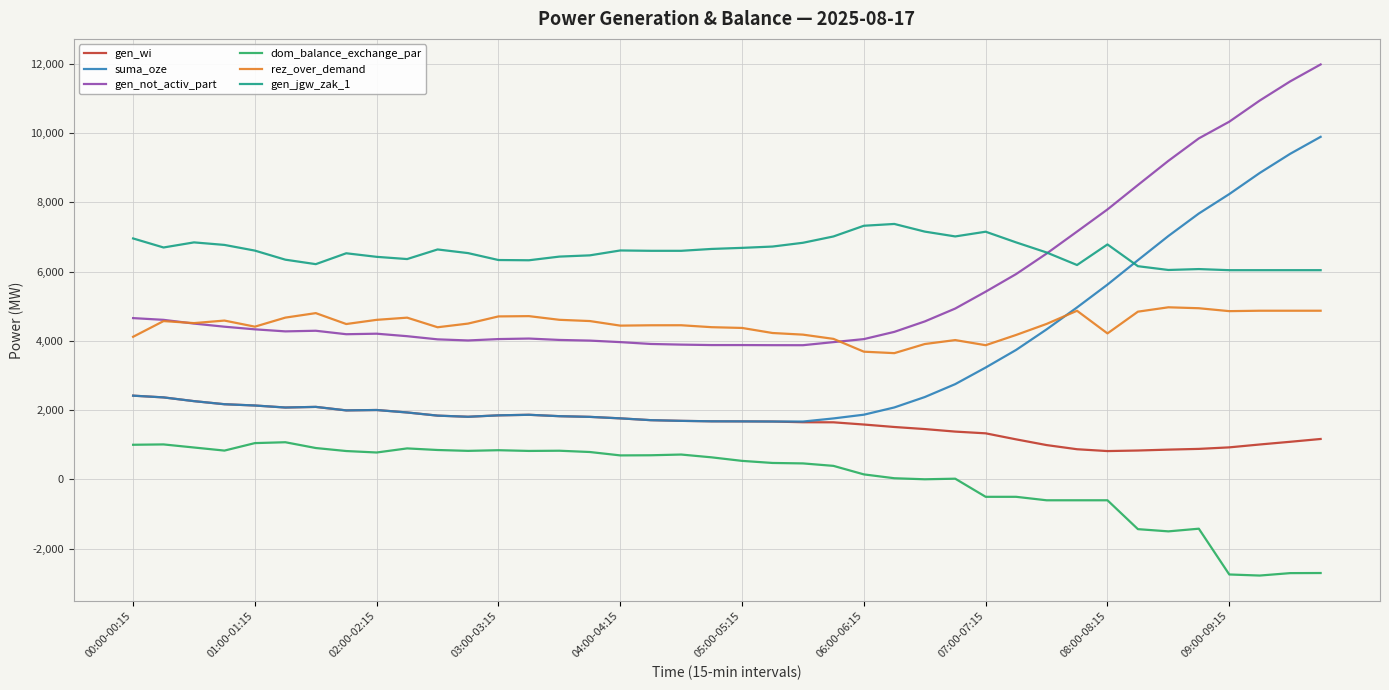

What is the greatest value displayed?

11977